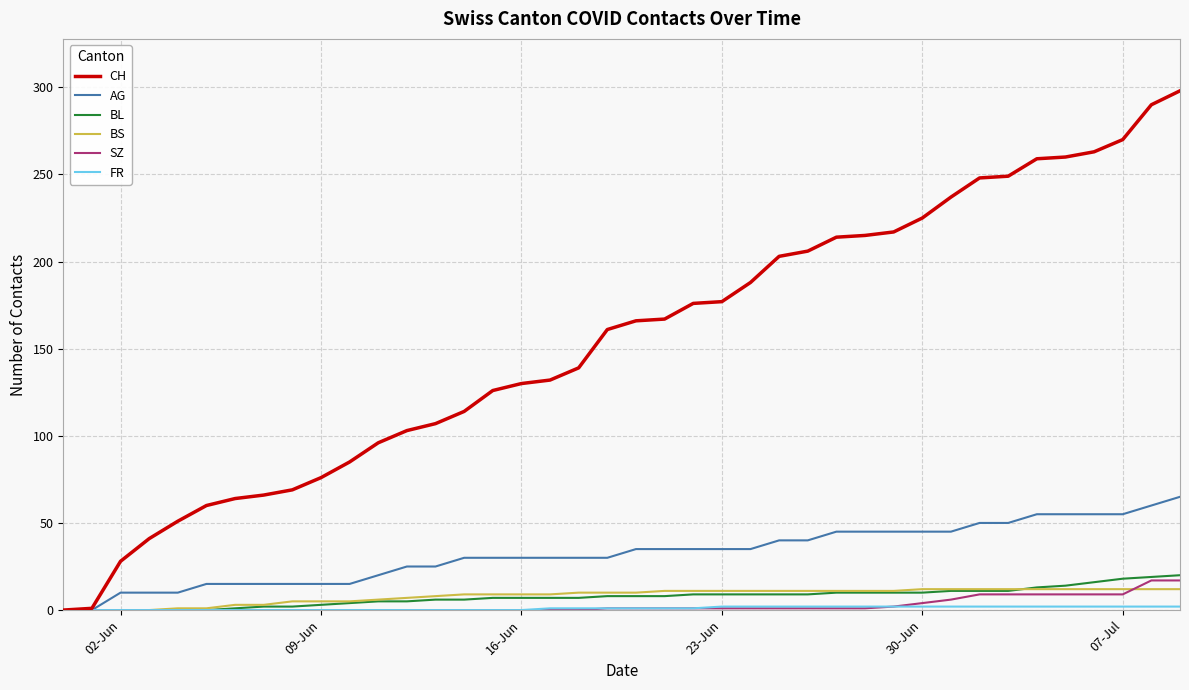

What is the highest value of the AG series?

65